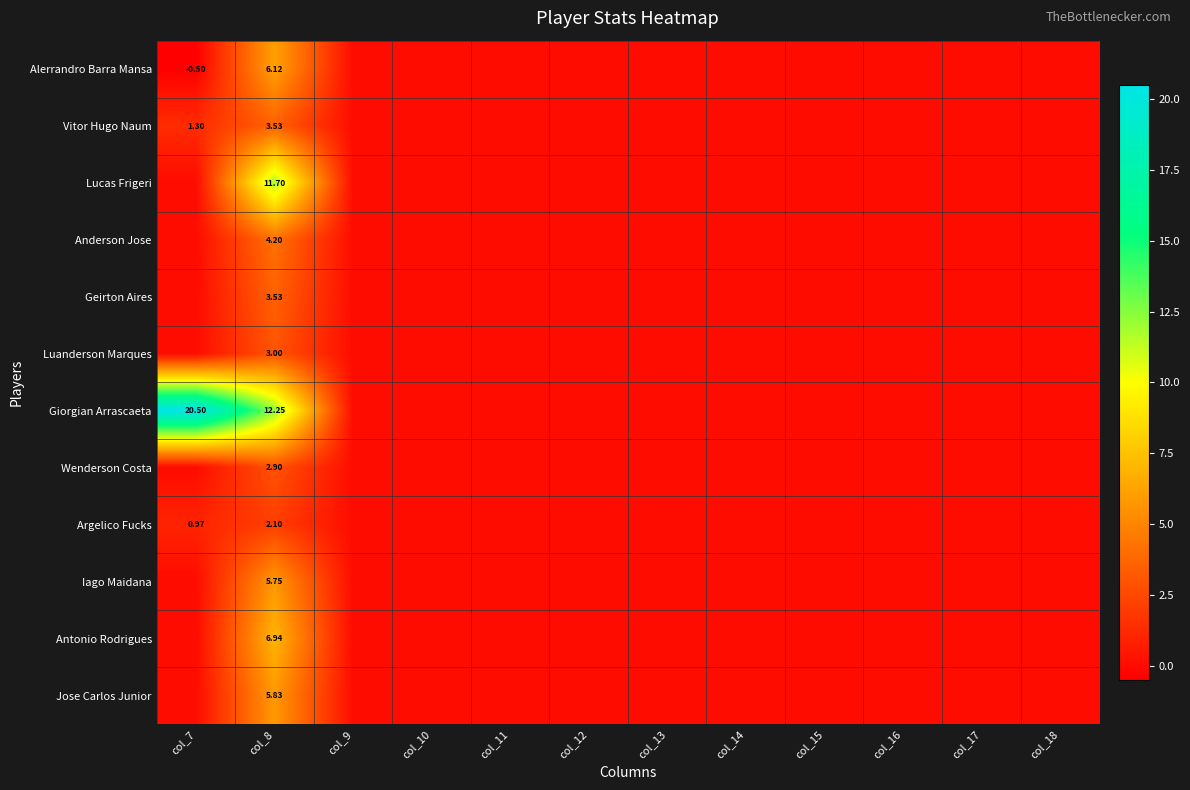

List the series in order of their peak value, lowest first.

Argelico Fucks, Wenderson Costa, Luanderson Marques, Vitor Hugo Naum, Geirton Aires, Anderson Jose, Iago Maidana, Jose Carlos Junior, Alerrandro Barra Mansa, Antonio Rodrigues, Lucas Frigeri, Giorgian Arrascaeta